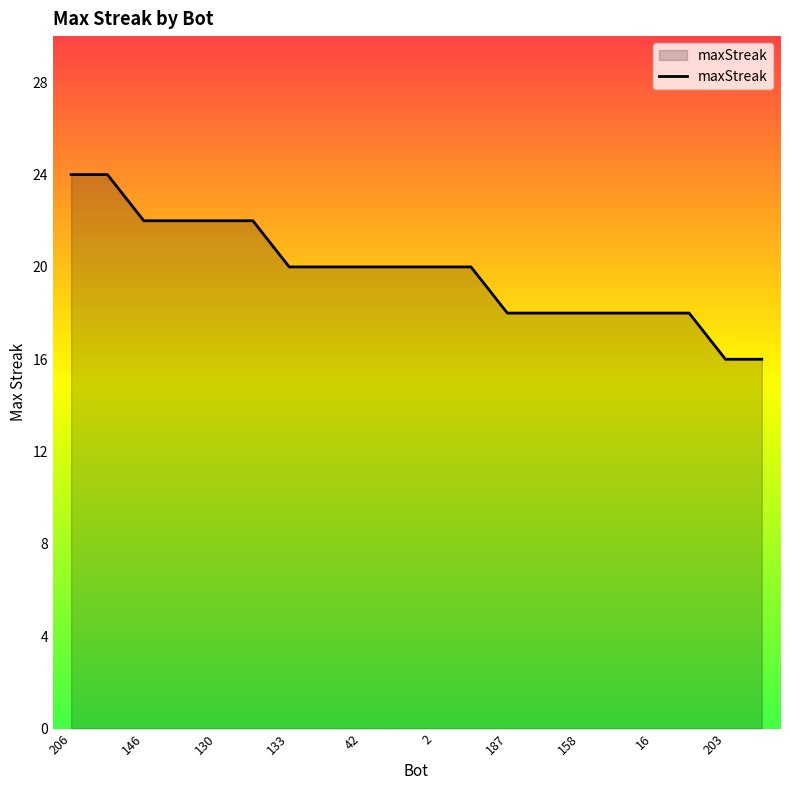

What is the greatest value displayed?

24